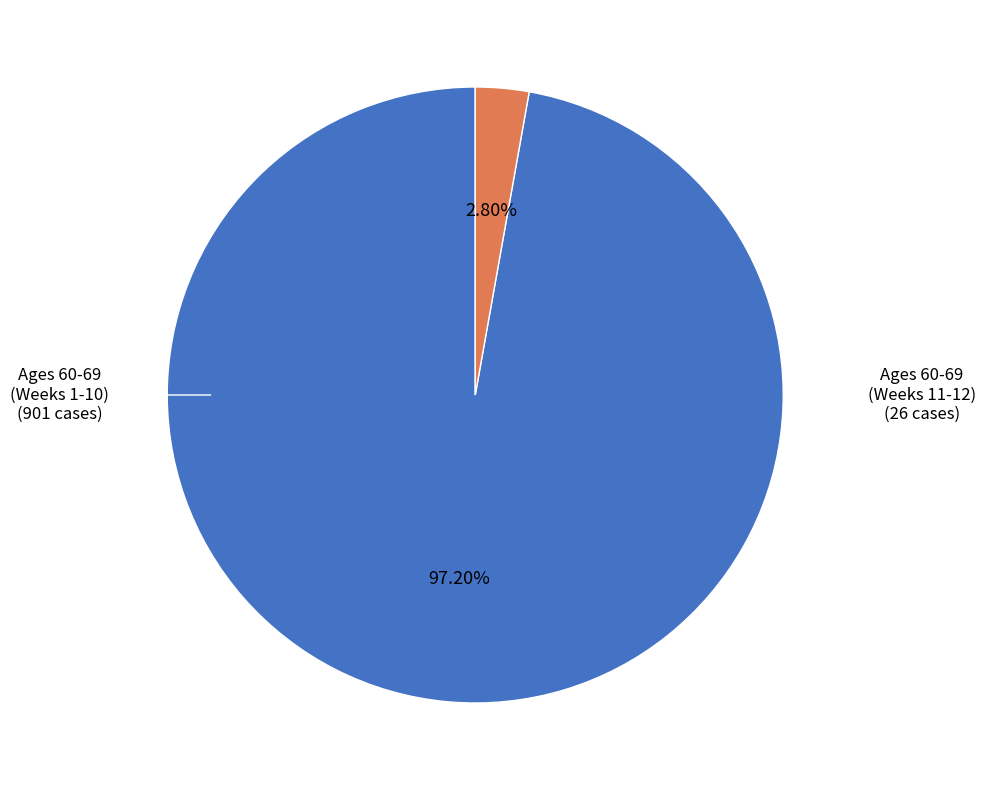

Does any single category account for the majority?

Yes